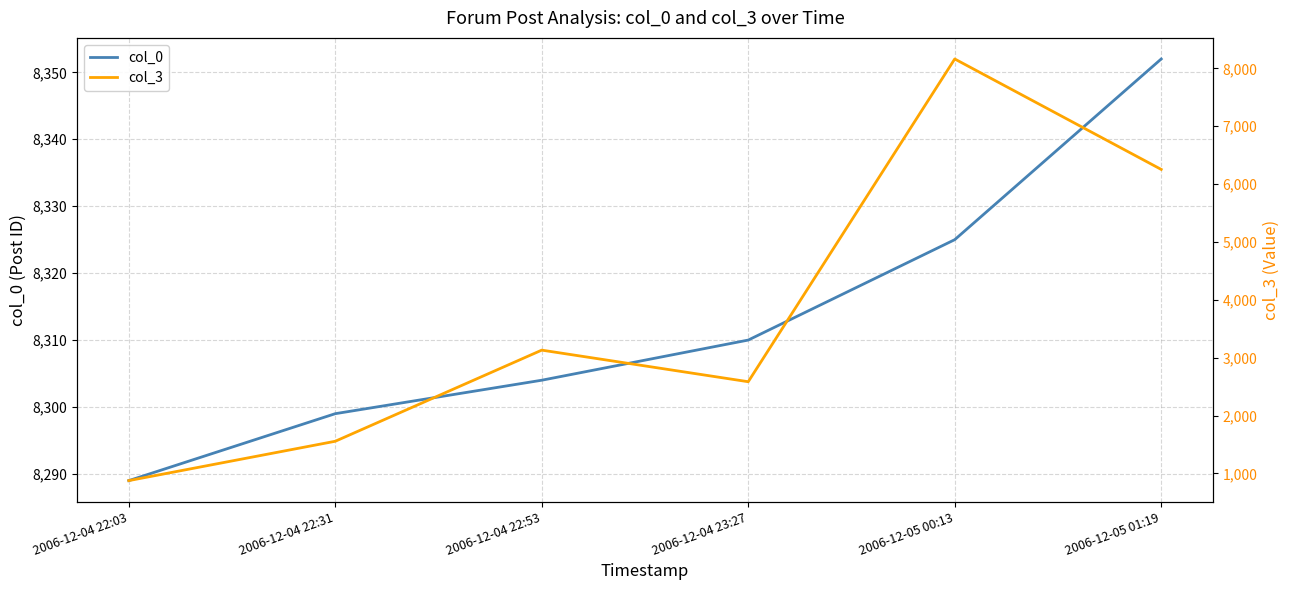

What is the greatest value displayed?

8352